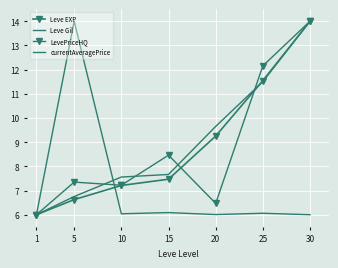

True or false: Leve EXP and LevePriceHQ intersect in this chart.

True